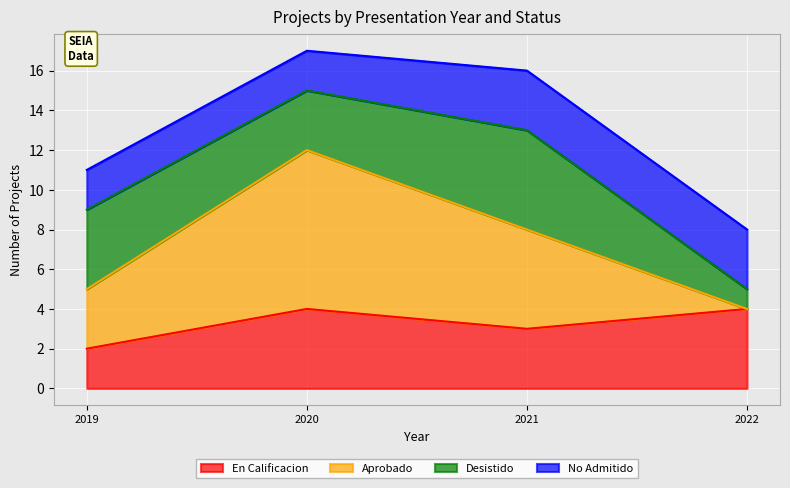

Which series has the widest spread of values?

Aprobado